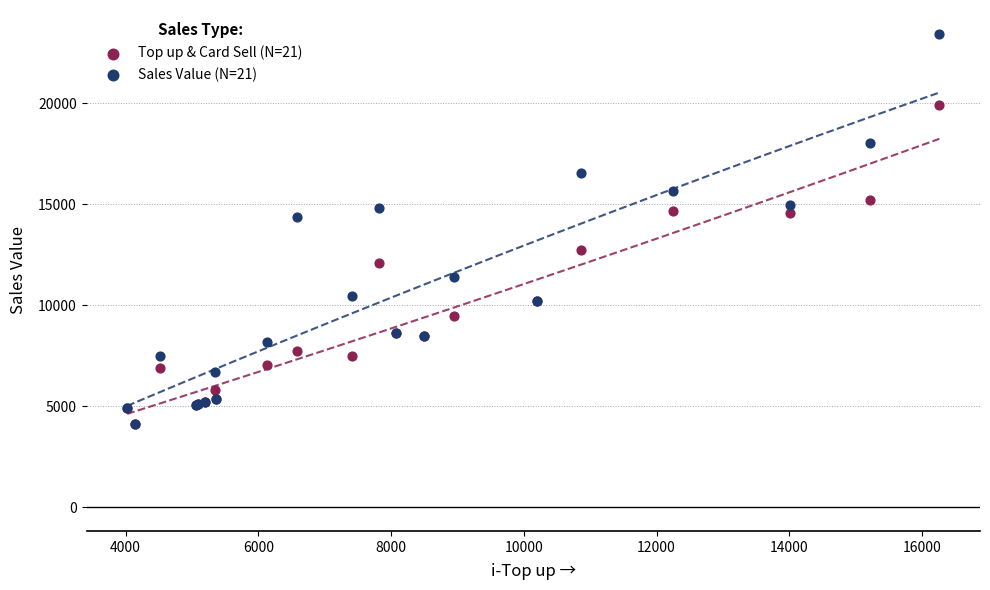

Which series has the largest Y range (max minus min)?

Sales Value (N=21)